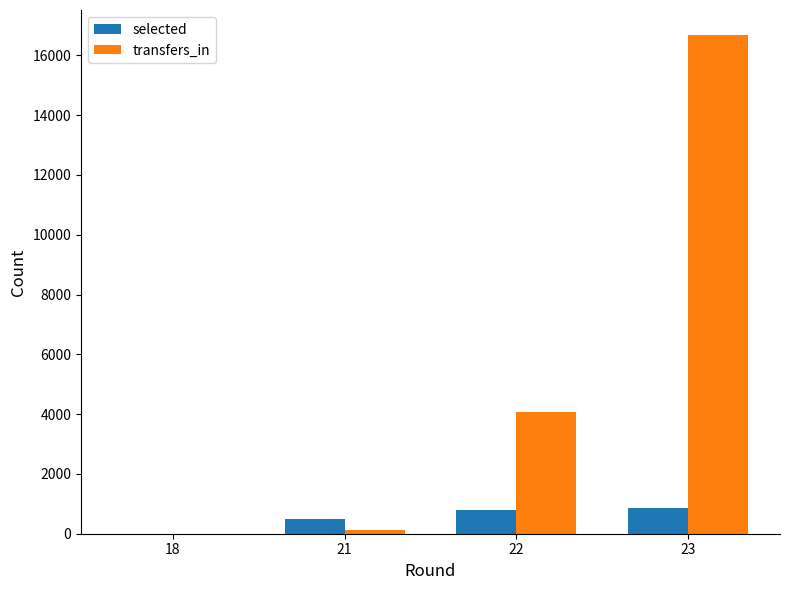

What is the sum of all selected values?

2131